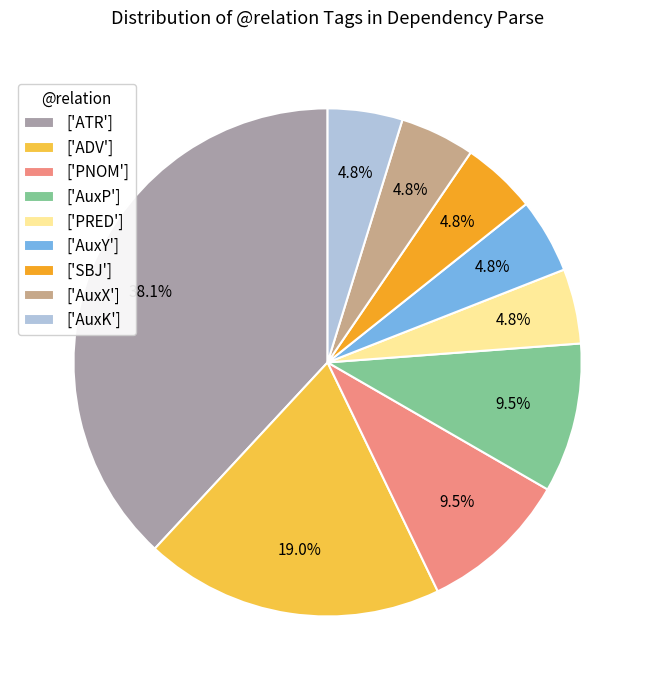

Approximately how many times larger is the value at ['ATR'] compared to ['AuxP']?

4.0